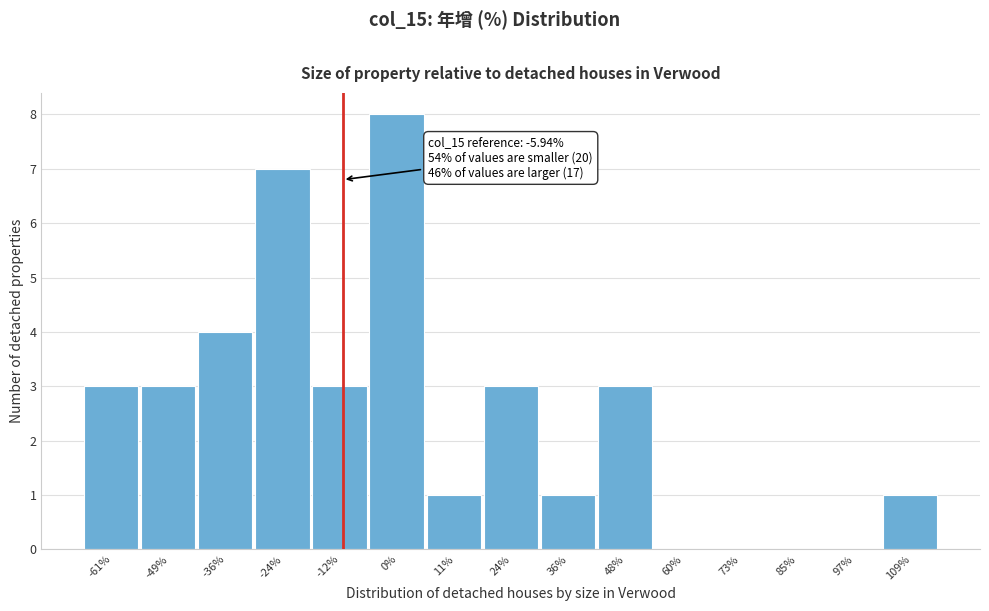

Reading left to right, extract all data points from this chart.

-61%=3	-49%=3	-36%=4	-24%=7	-12%=3	0%=8	11%=1	24%=3	36%=1	48%=3	60%=0	73%=0	85%=0	97%=0	109%=1